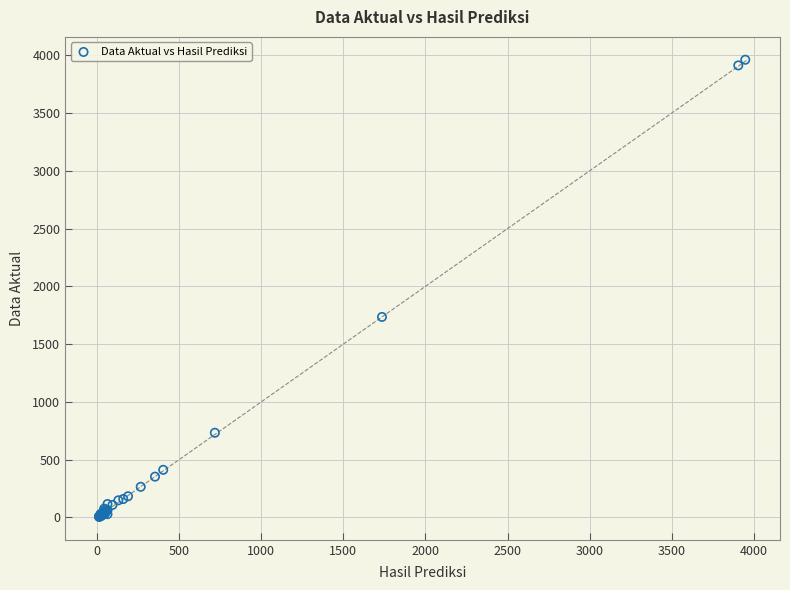

What Y value in the scatter plot is closest to 1982?

1735.0